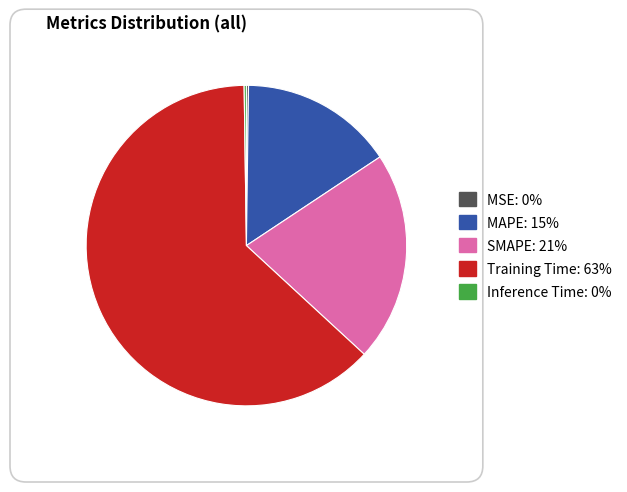

Which category has the biggest portion of the pie?

Training Time